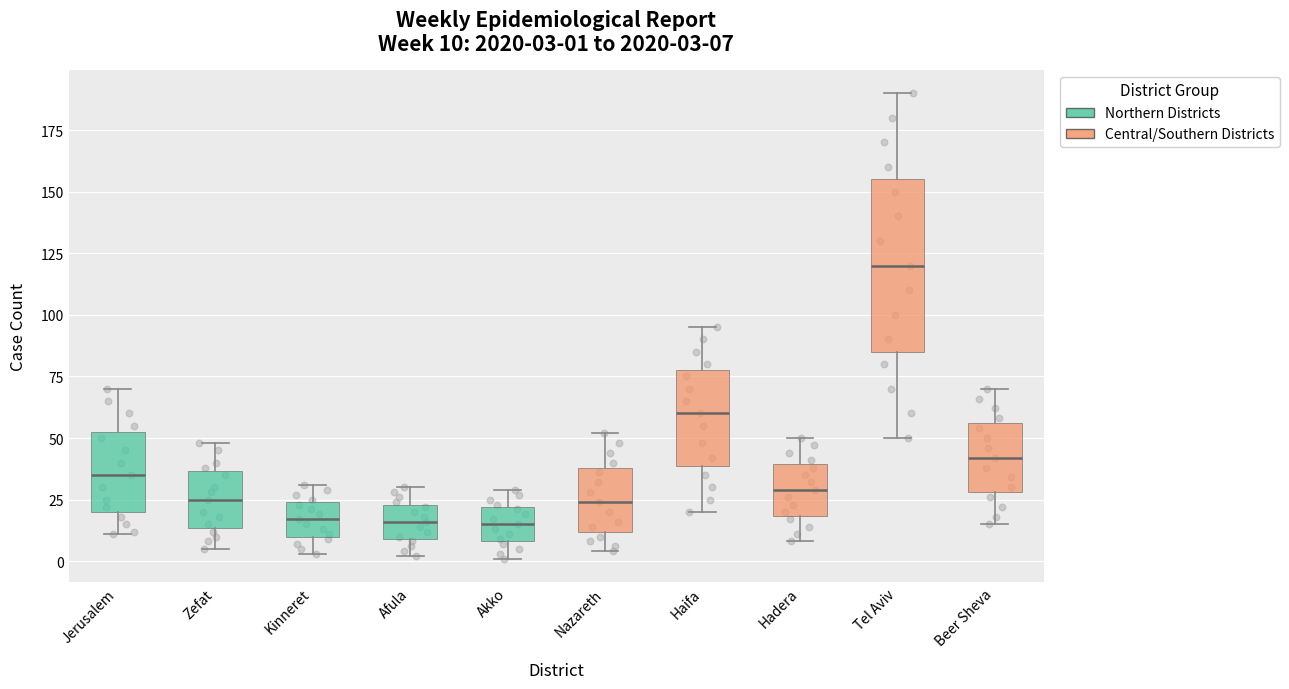

Comparing the boxes themselves (not the whiskers), which one is the tallest?

Tel Aviv